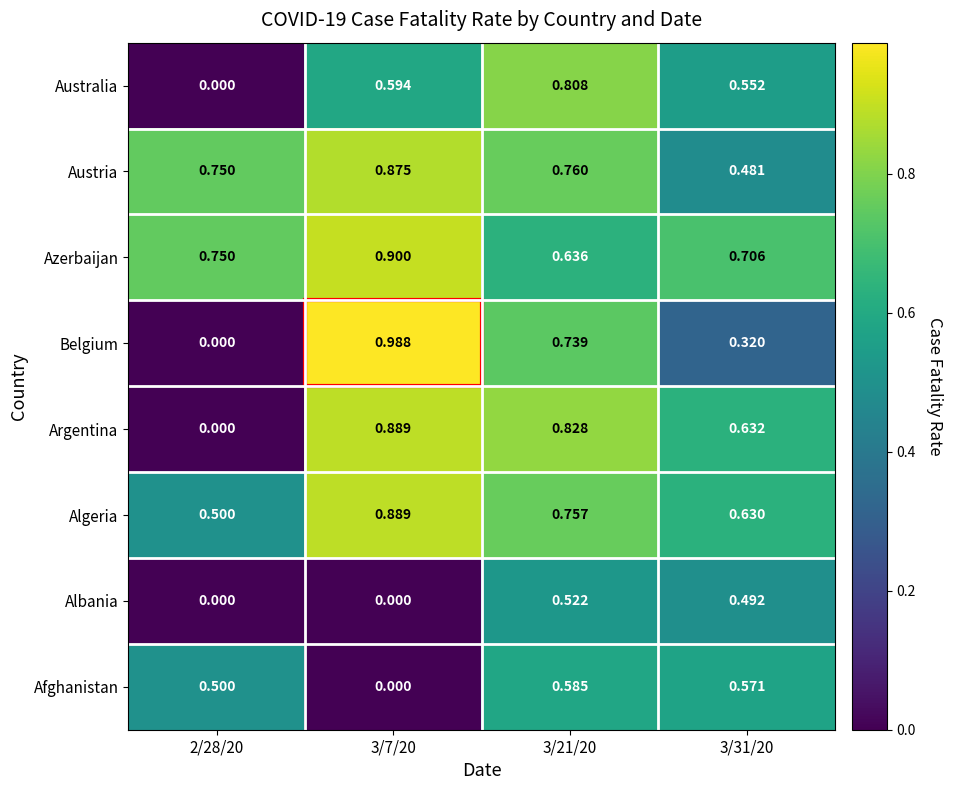

At 3/31/20, list the series in order from smallest to largest.

Belgium, Austria, Albania, Australia, Afghanistan, Algeria, Argentina, Azerbaijan